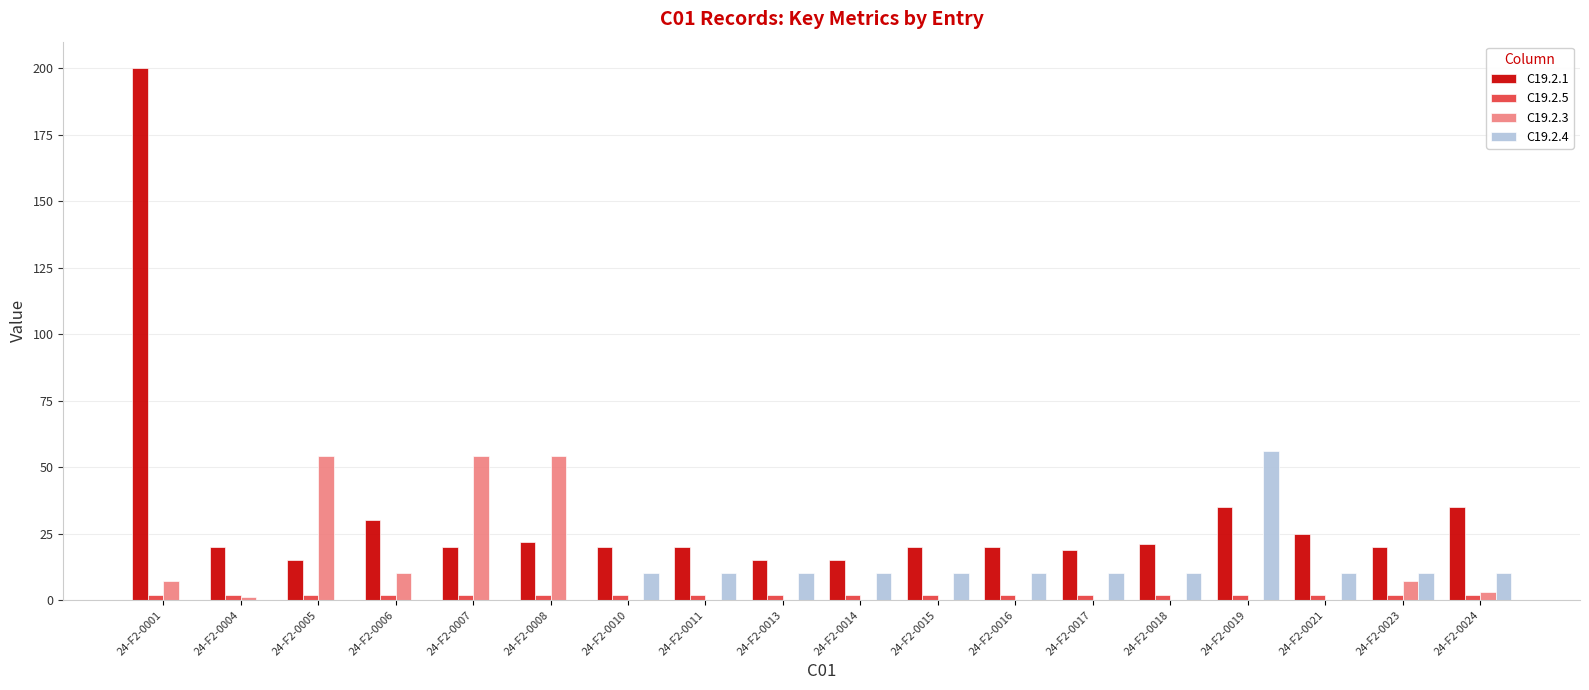

The value of C19.2.3 at 24-F2-0016 is 23. True or false?

False